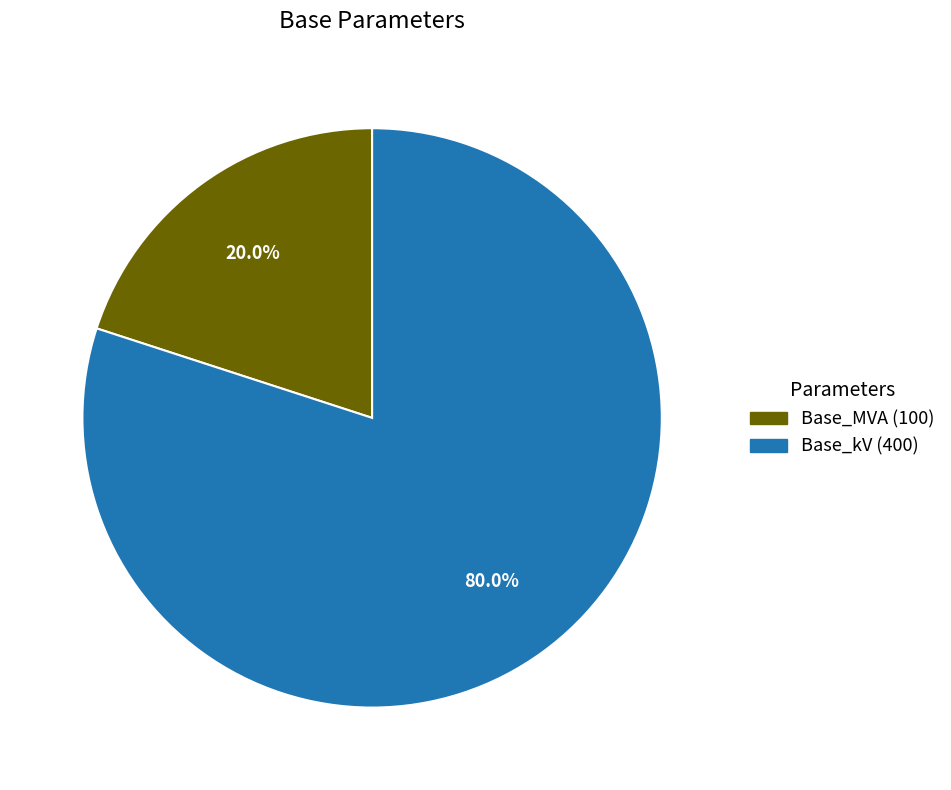

What percentage do Base_kV and Base_MVA together represent?

100.0%